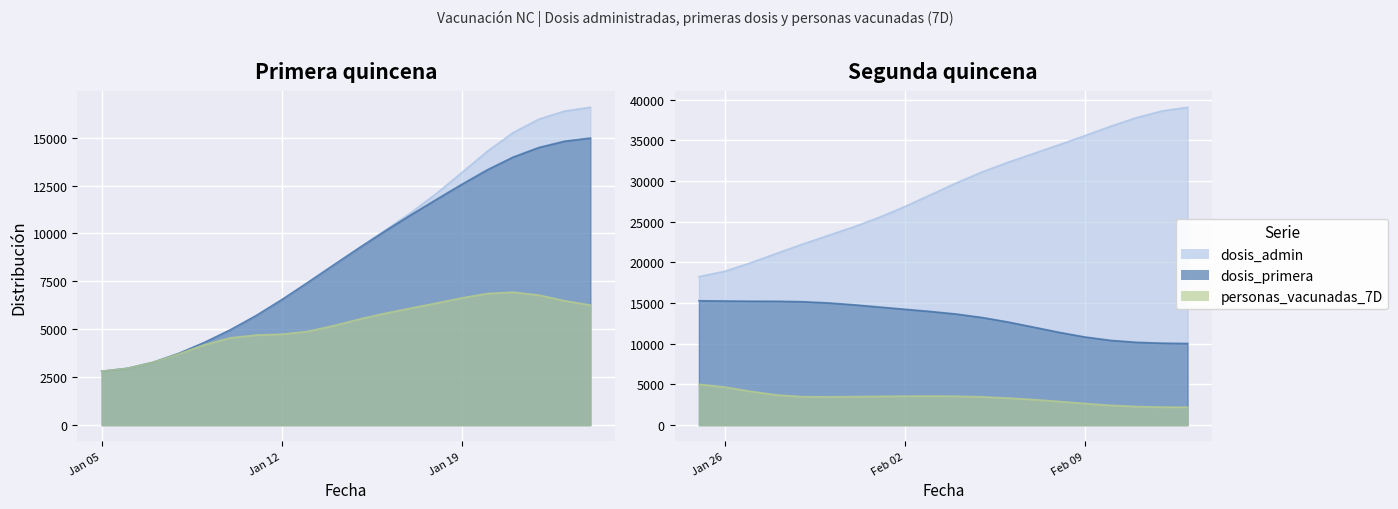

What is the label of the 8th point from the right?

2021-02-06